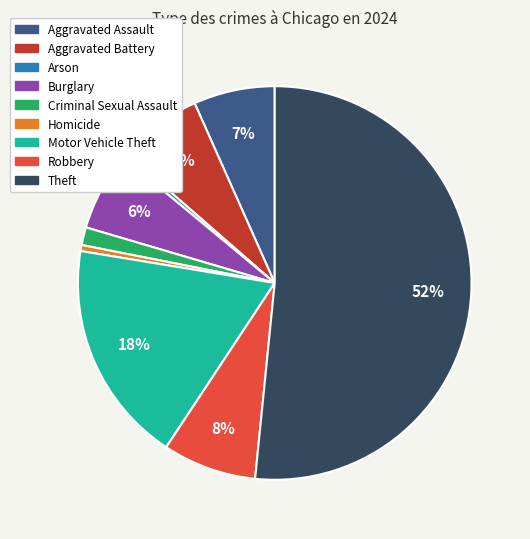

Is there a majority slice in this chart?

Yes